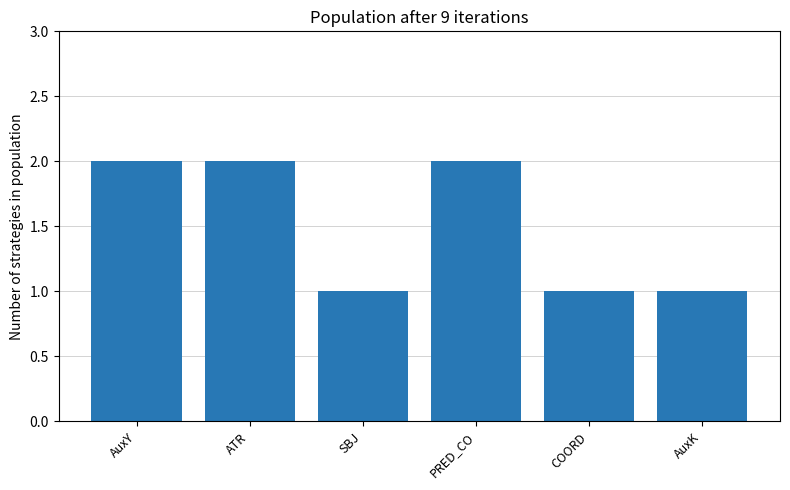

Reading left to right, transcribe all the data shown in this chart.

2	2	1	2	1	1